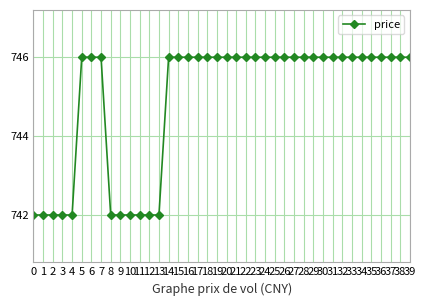

Is this an area chart (filled region under the line)?

No